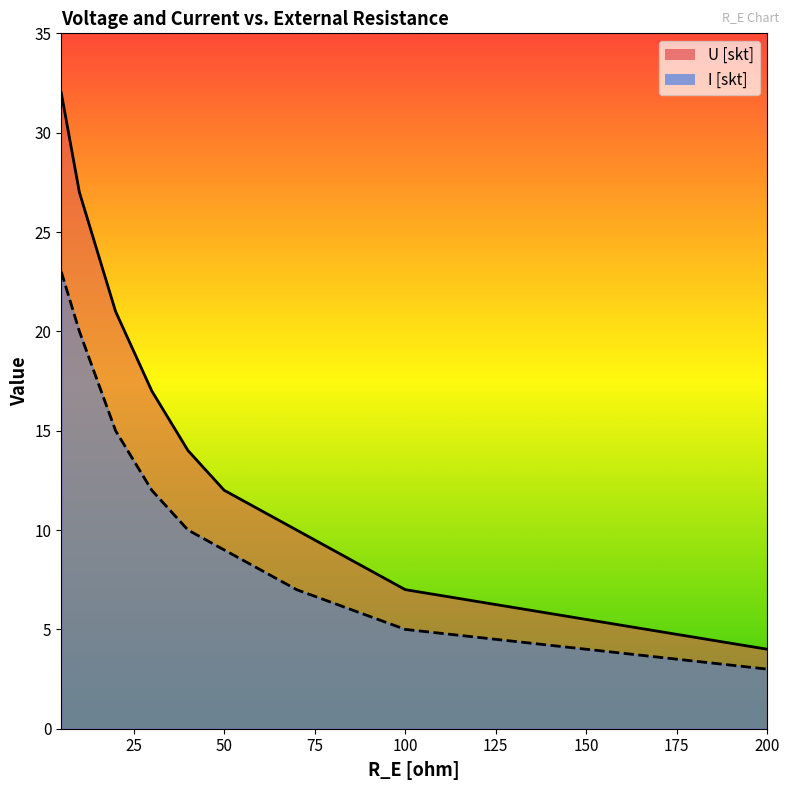

What is the sum of all I [skt] values?

112